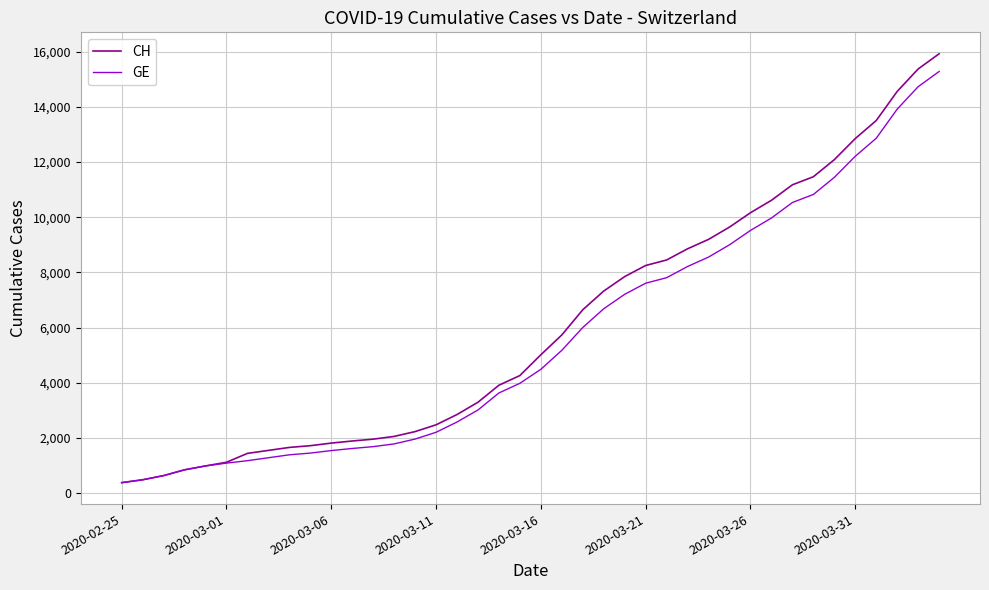

What is the maximum value for CH?

15926